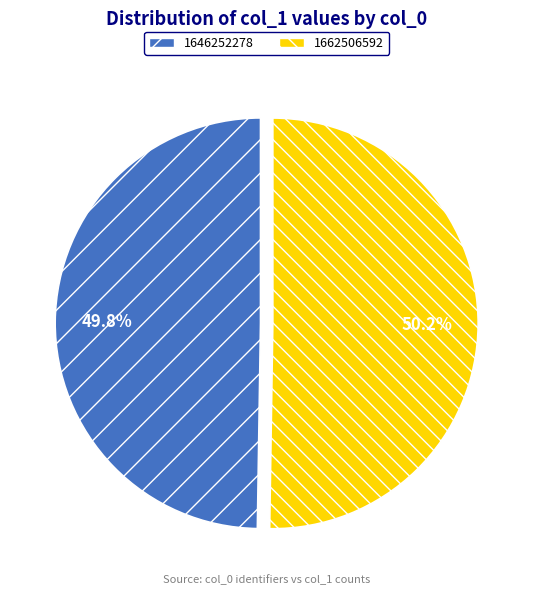

What is the total percentage of 1646252278 and 1662506592?

100.0%